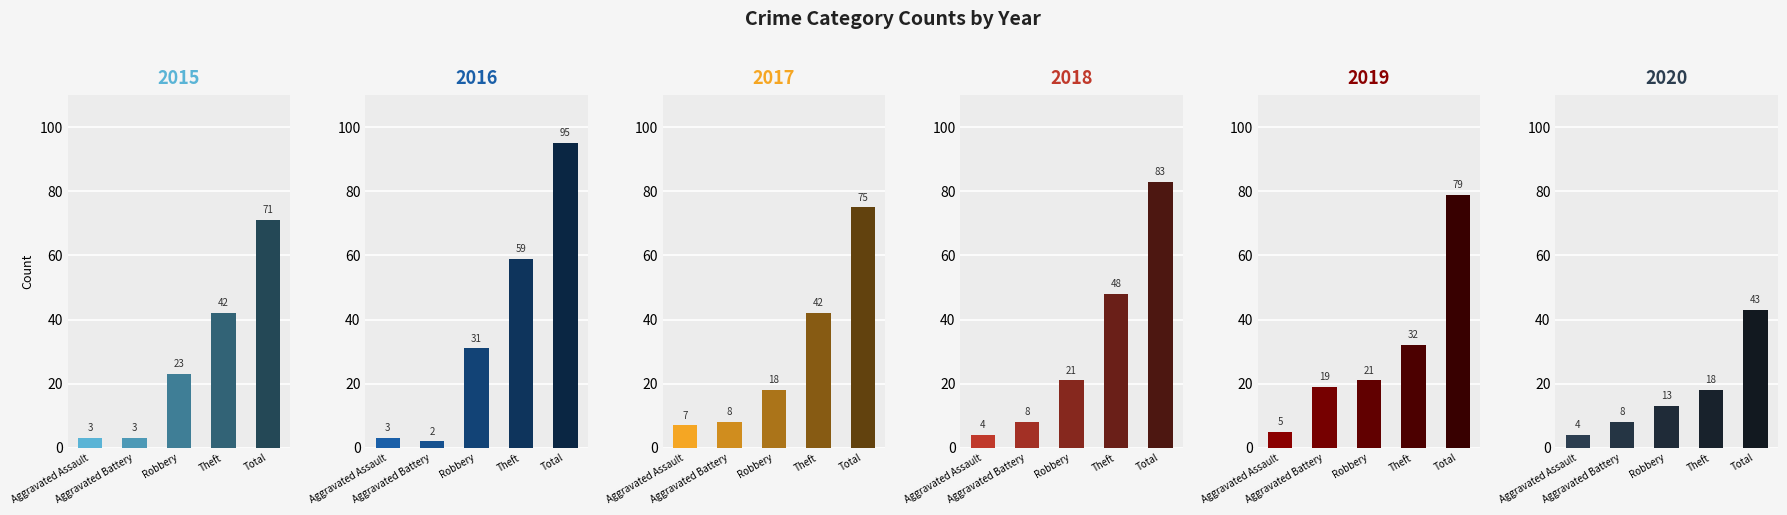

Which category has the highest value across all series?

Total